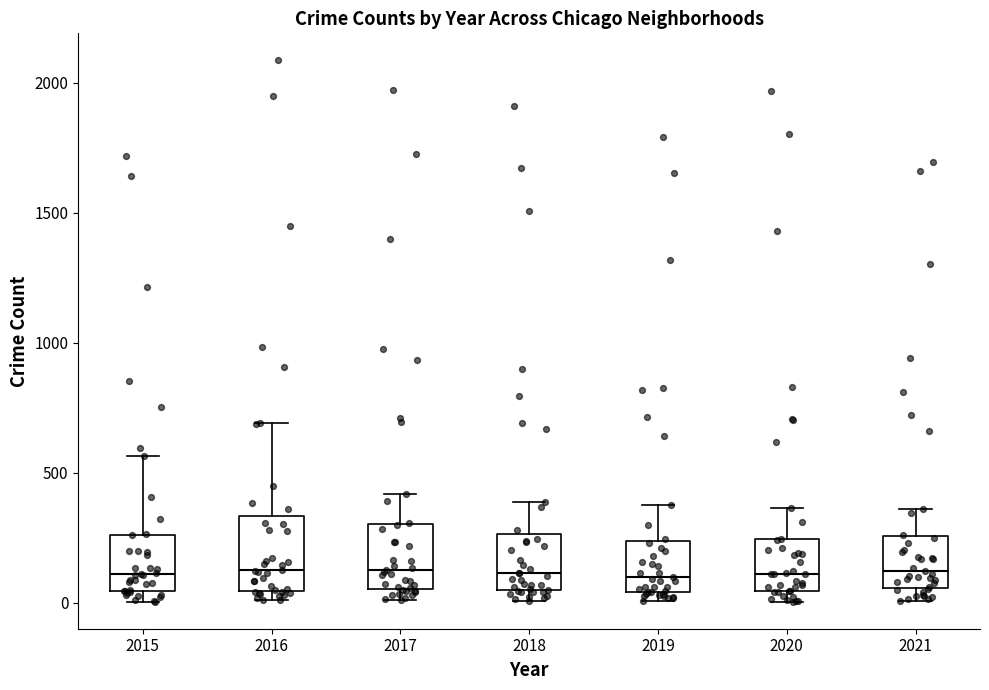

Reading left to right, transcribe this box plot: for each box, give where its median line is, the range the box spans, and where its two whiskers end, as read against the y-axis. The values are not printed on the chart, so give them approximately, as read against the axis.

2015: median 100, box 50 to 250, whiskers 0 to 550
2016: median 150, box 50 to 350, whiskers 0 to 700
2017: median 150, box 50 to 300, whiskers 0 to 400
2018: median 100, box 50 to 250, whiskers 0 to 400
2019: median 100, box 50 to 250, whiskers 0 to 400
2020: median 100, box 50 to 250, whiskers 0 to 350
2021: median 100, box 50 to 250, whiskers 0 to 350